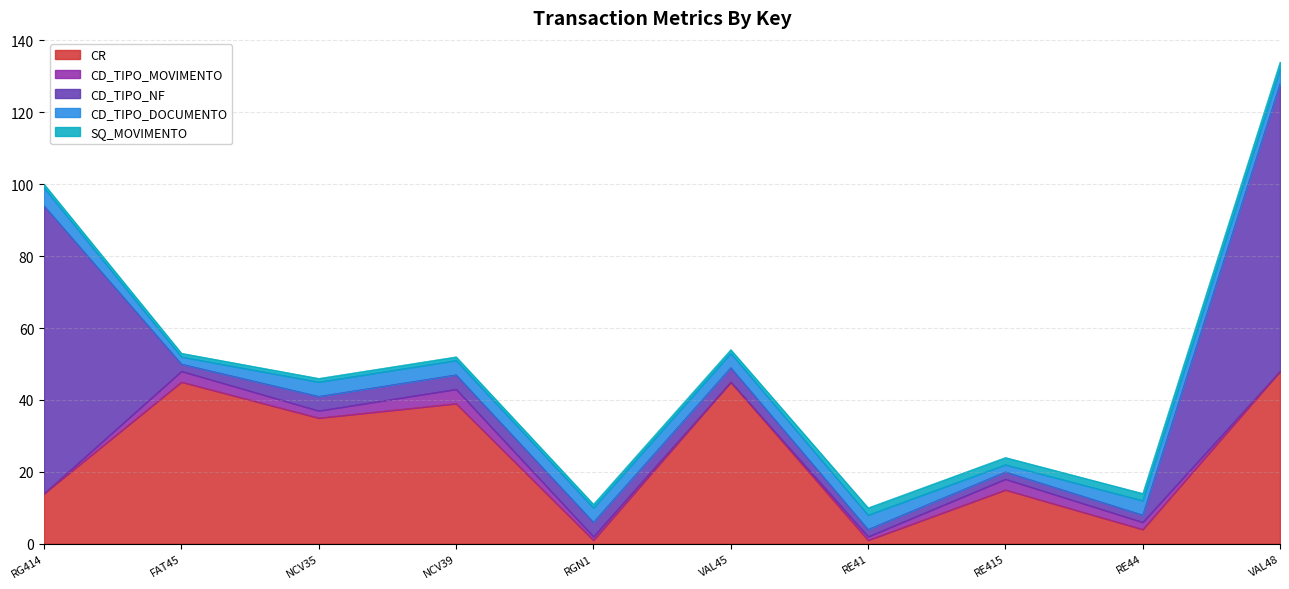

Where do CD_TIPO_NF and CR first cross each other?

RG414 and FAT45